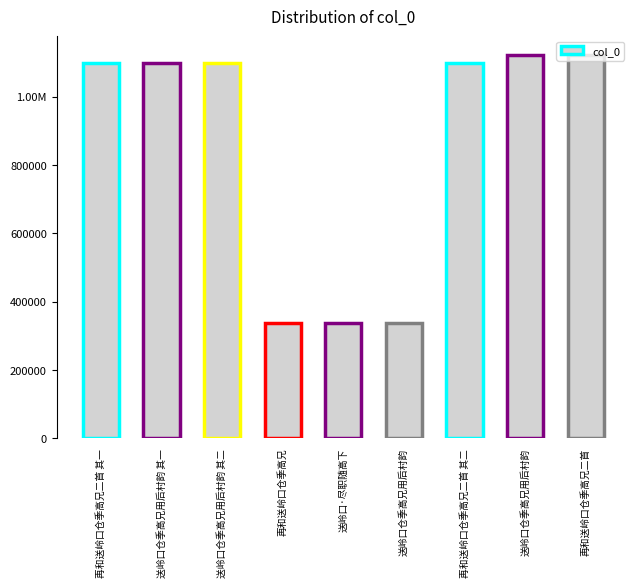

The value at 送岭口·尽职随高下 is 337767. True or false?

True